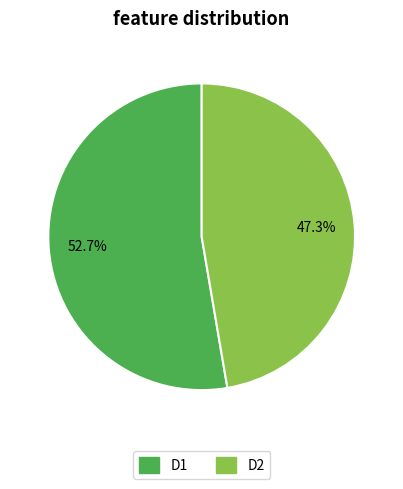

What percentage is the D2 slice, to the nearest percent?

47%